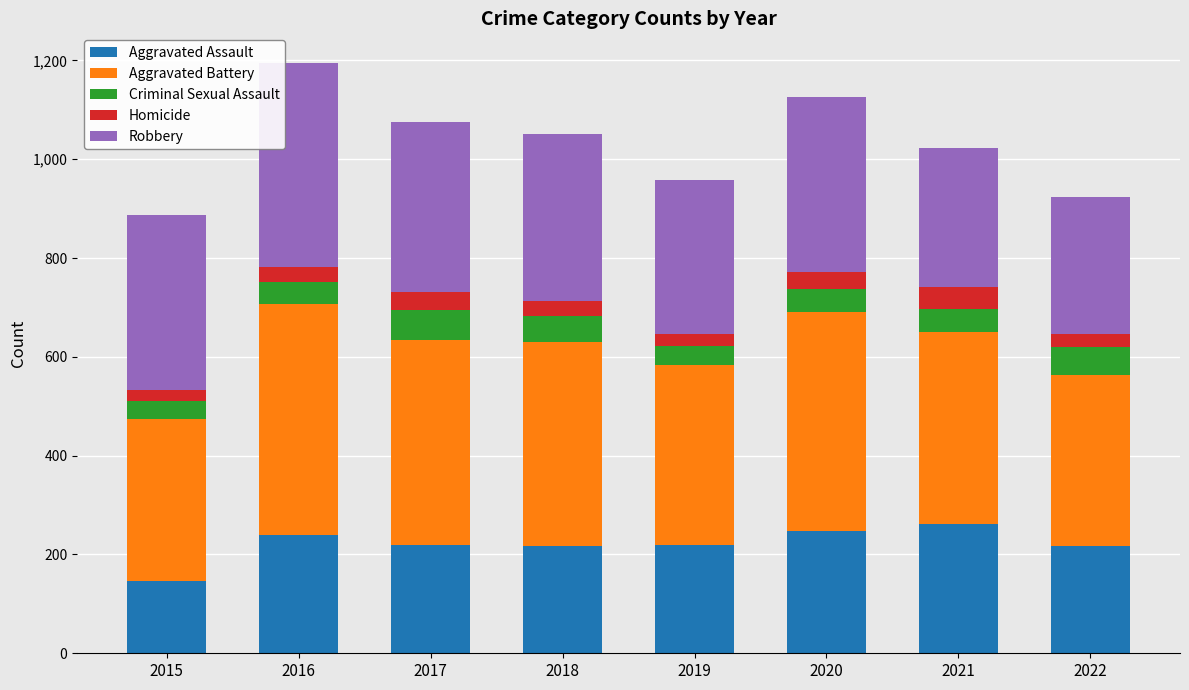

What is the minimum value for Aggravated Assault?

147